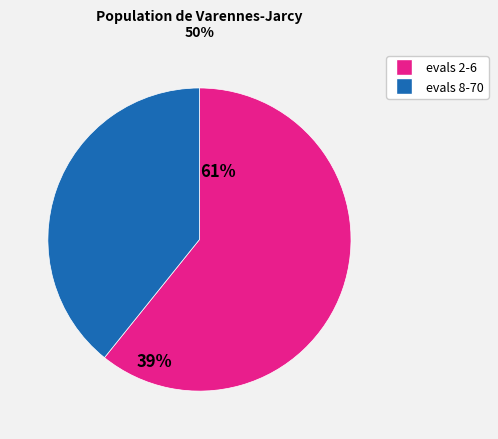

Does any single category account for the majority?

Yes